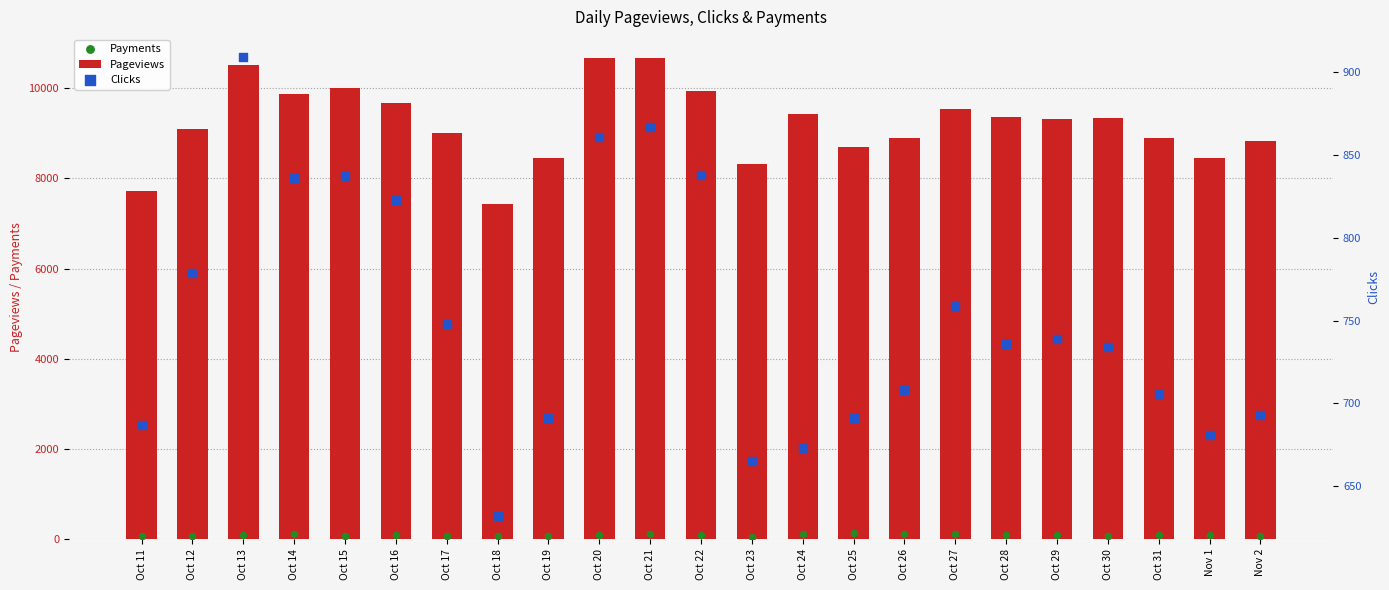

Which series has the widest spread of Y values?

Pageviews